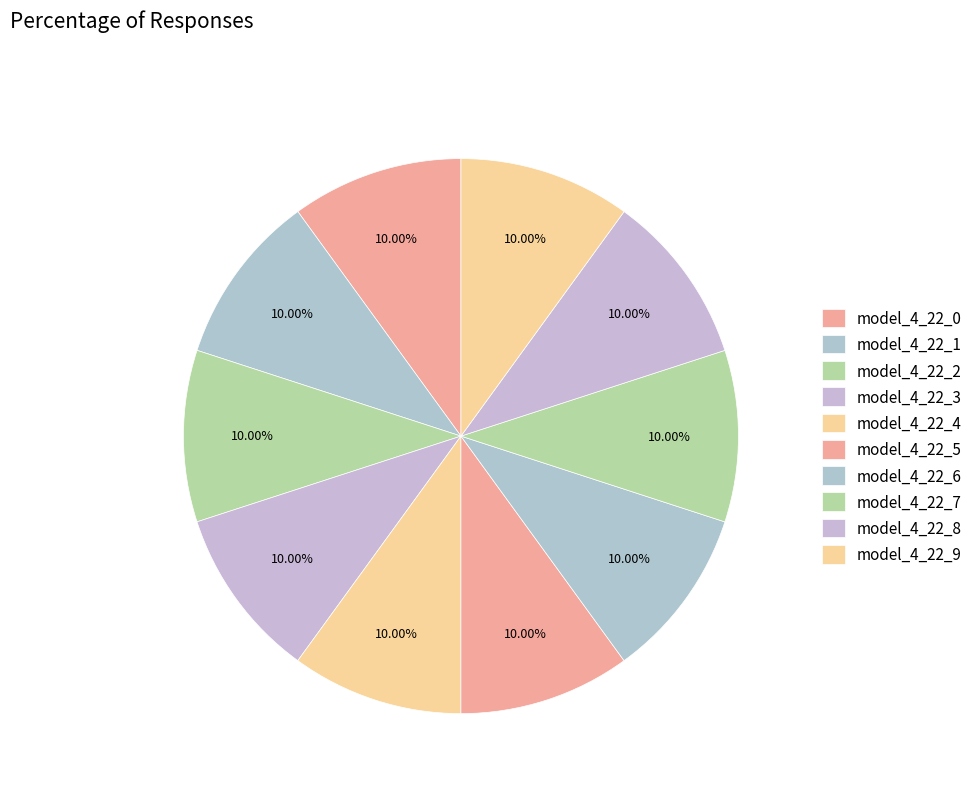

Count the number of slices in the pie.

10